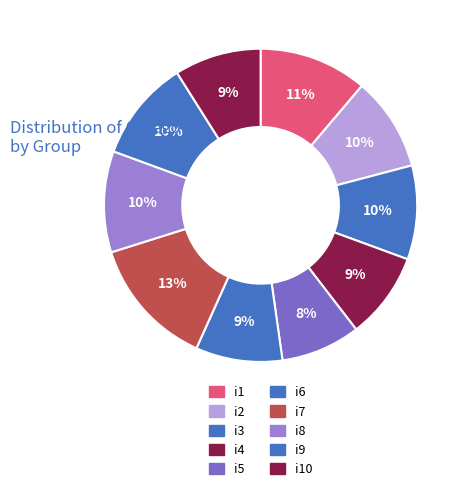

Which category has the biggest portion of the pie?

i7